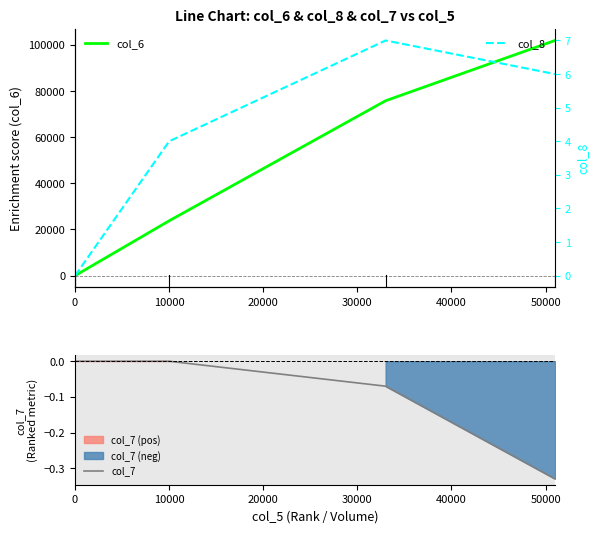

What is the greatest value displayed?

101840.0